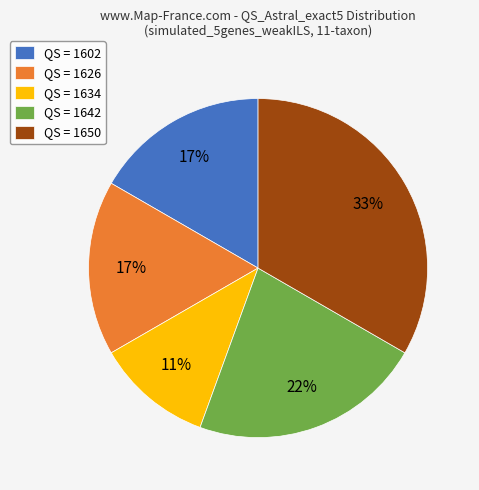

To the nearest percent, what percentage of the pie is QS = 1642?

22%